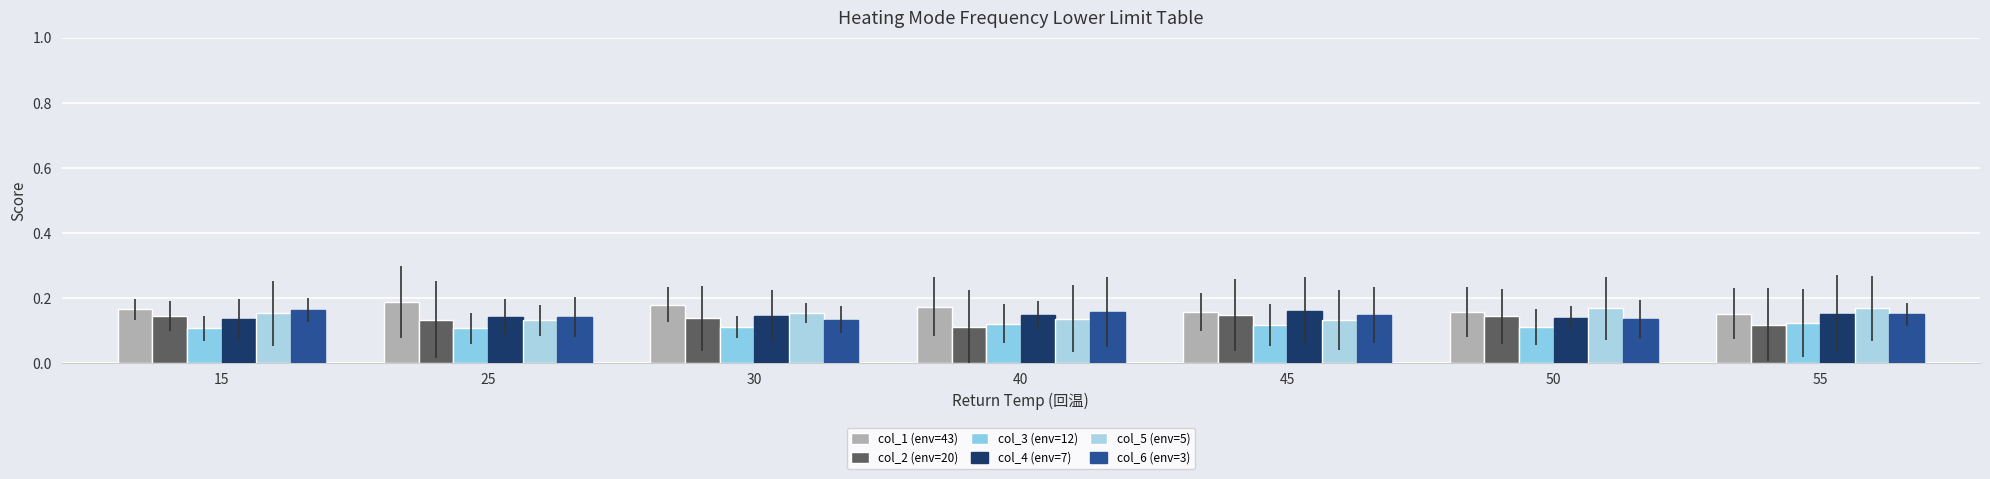

Are the bars horizontal?

No